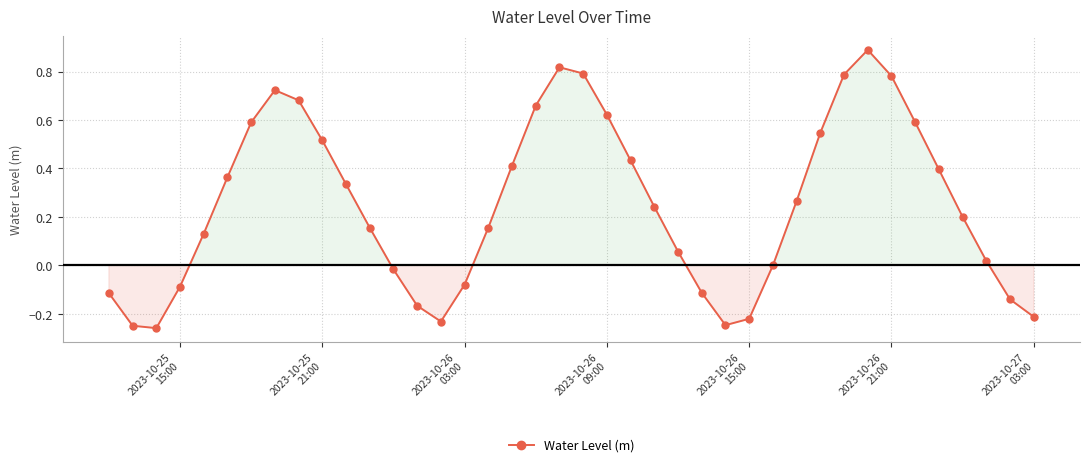

How many lines are shown in the chart?

1